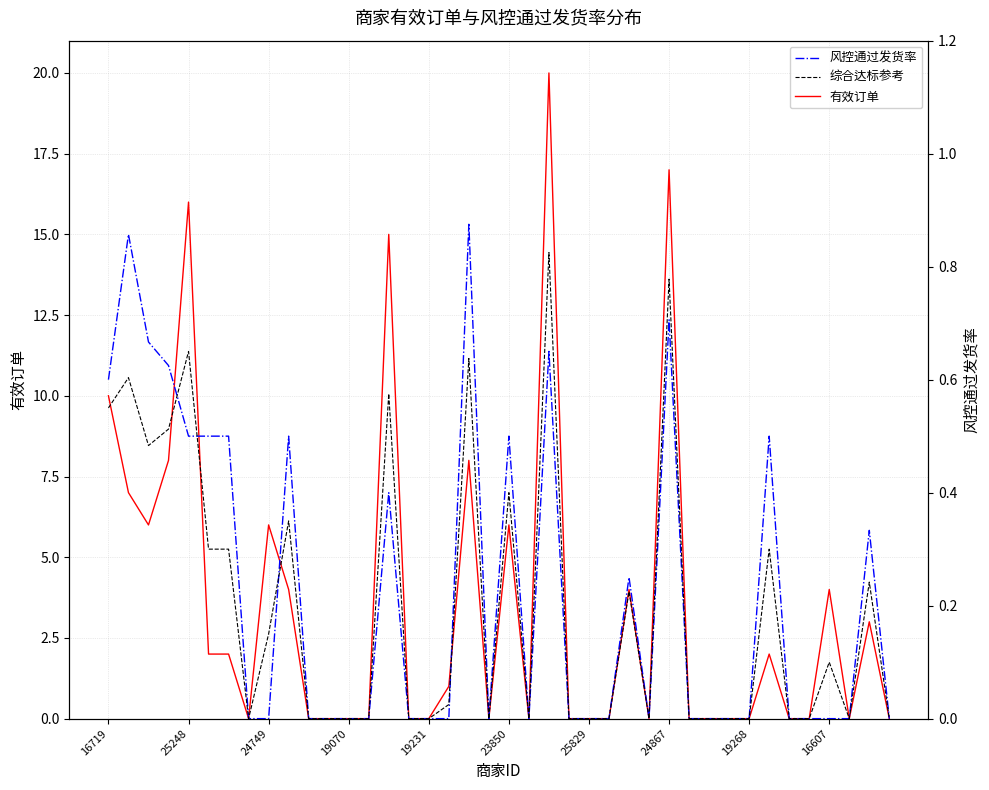

True or false: 有效订单 and 风控通过发货率 intersect in this chart.

False